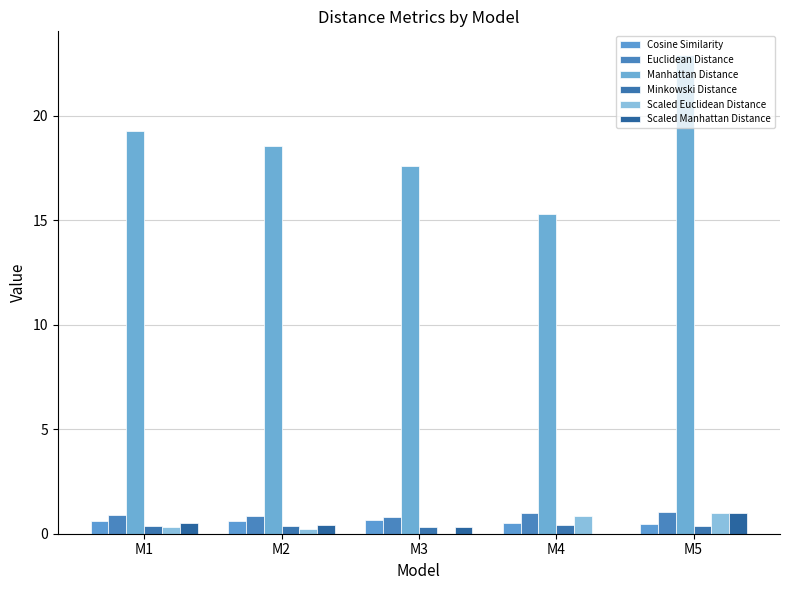

Which label corresponds to the smallest value in the chart?

M3